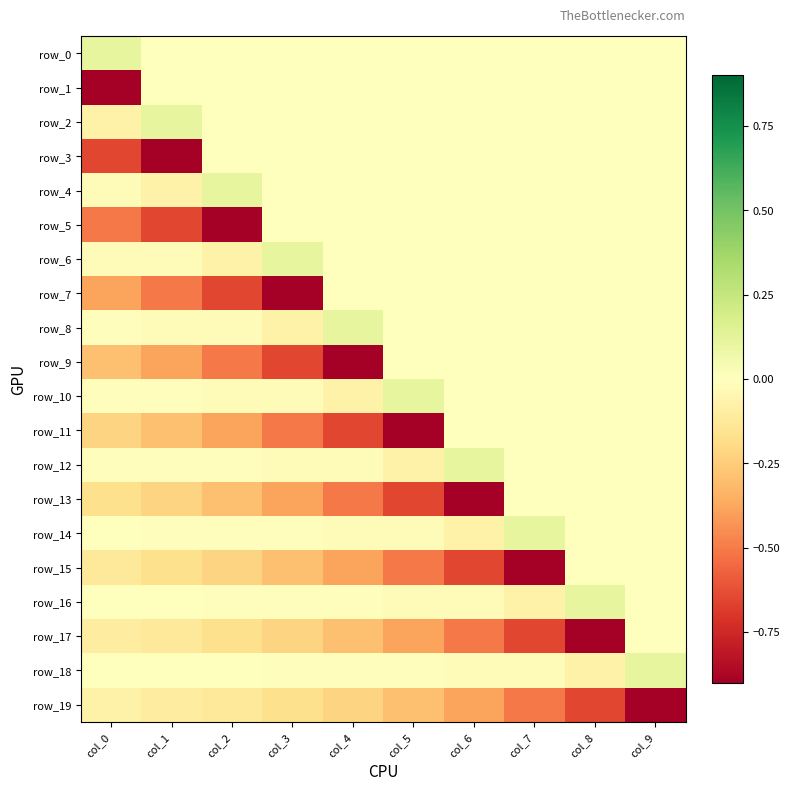

What is the total value across all series at col_7?

-2.0